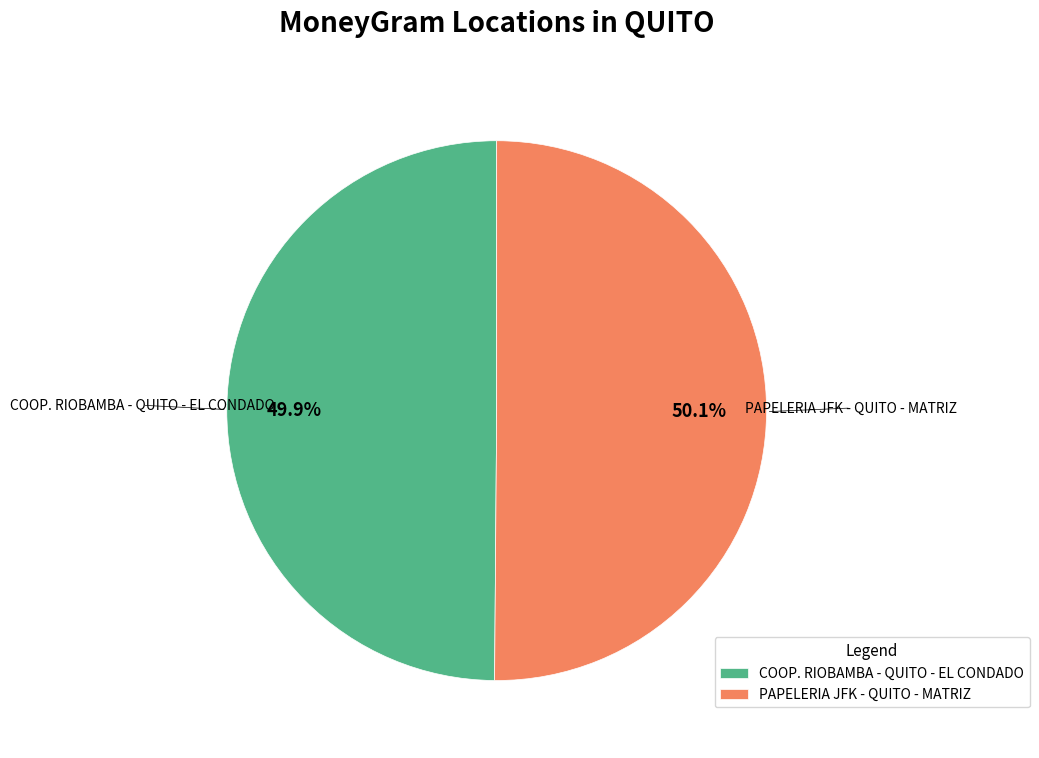

Is there any slice that represents more than half of the pie?

Yes